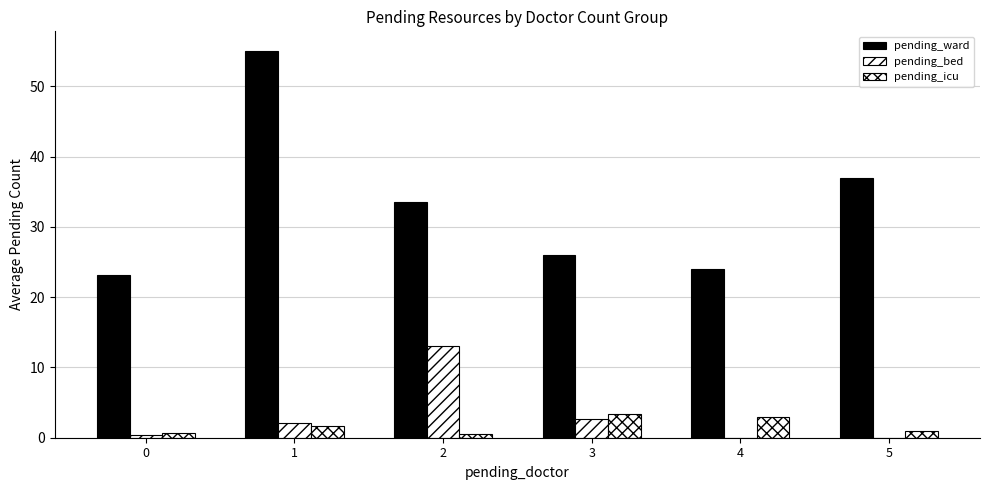

Is the value of pending_ward at 1 greater than the value of pending_bed at 2?

Yes